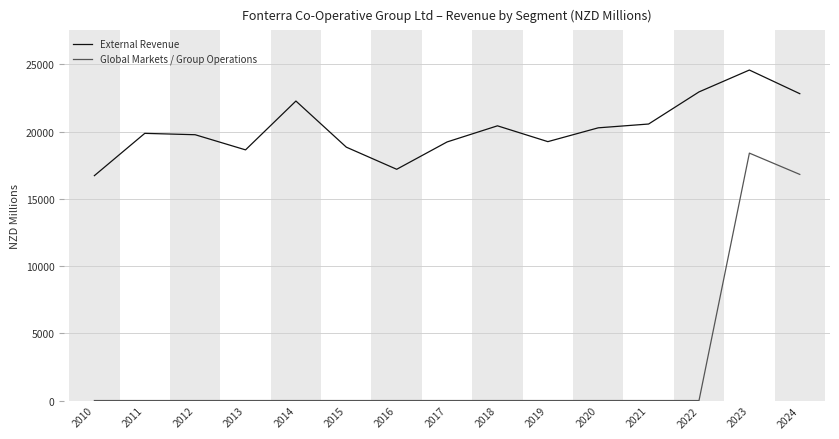

Which series has the widest spread of values?

Global Markets / Group Operations